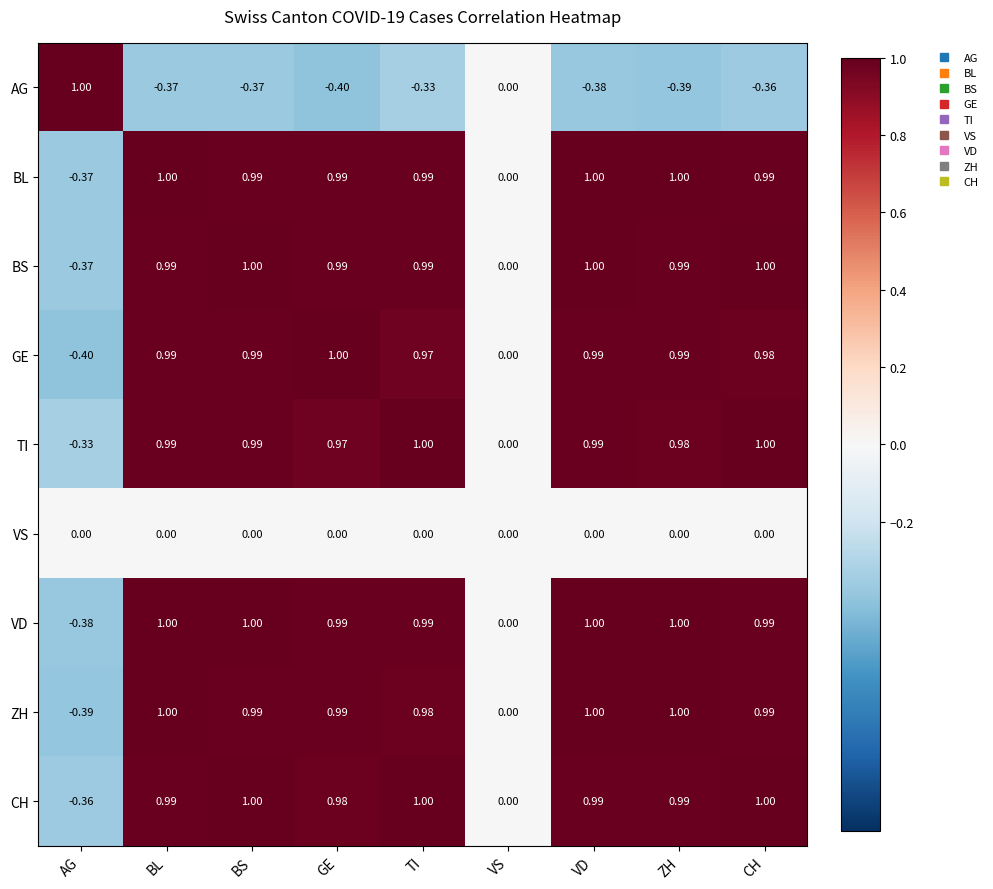

At which label does AG reach its peak?

AG